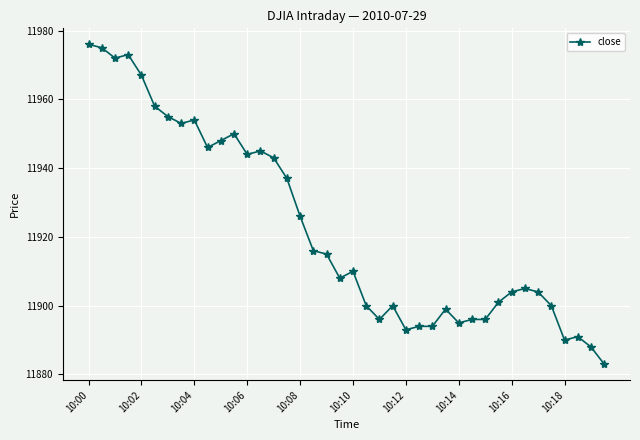

What is the value of the 31st point from the left?

11896